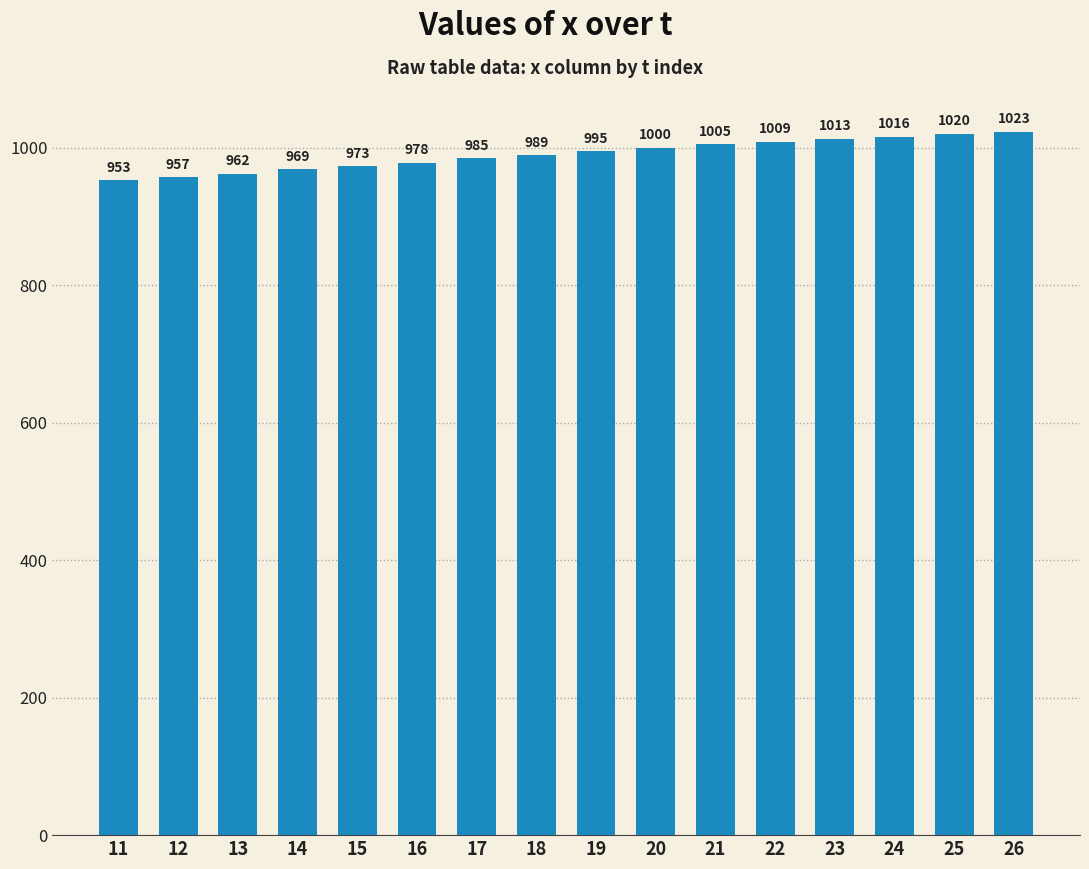

Are the bars grouped side by side (vs. stacked)?

No